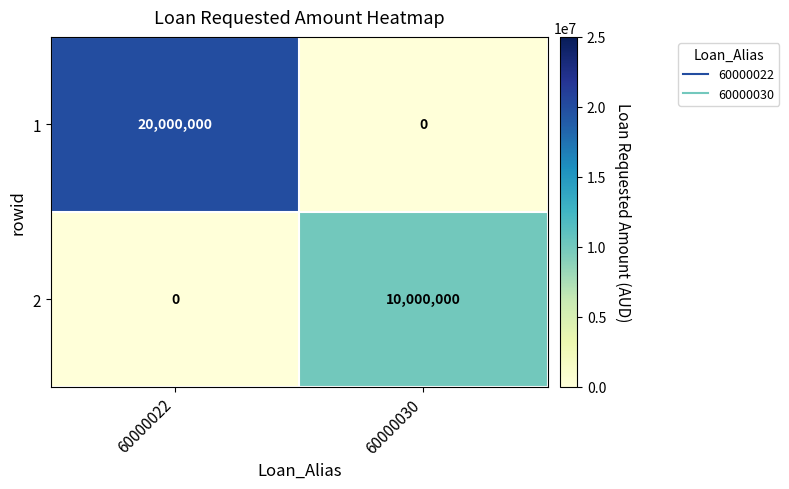

Rank the series by their maximum value, from highest to lowest.

1, 2